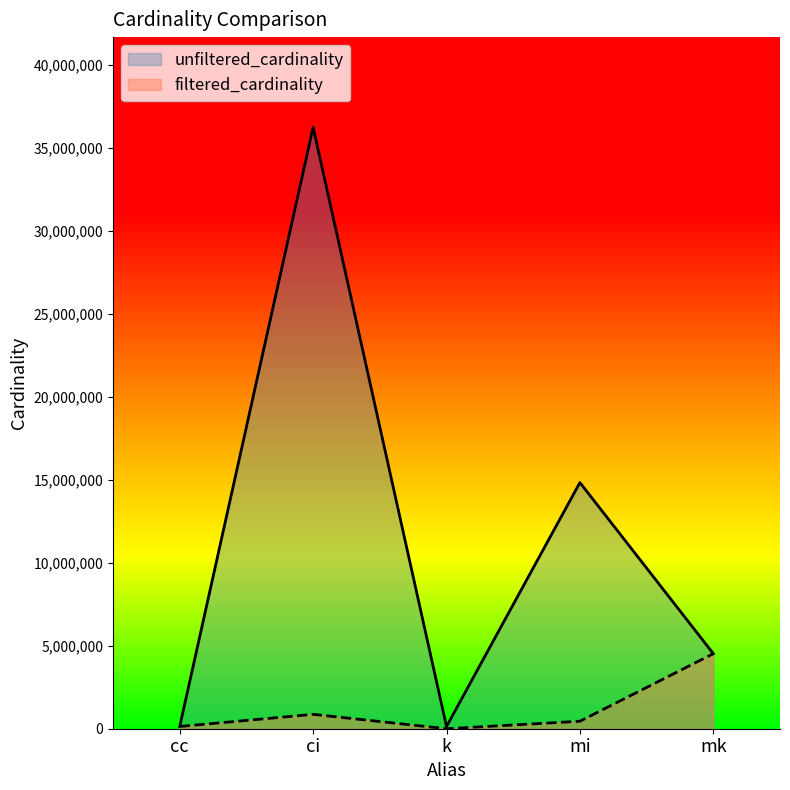

Does the chart display data point markers on the line(s)?

No